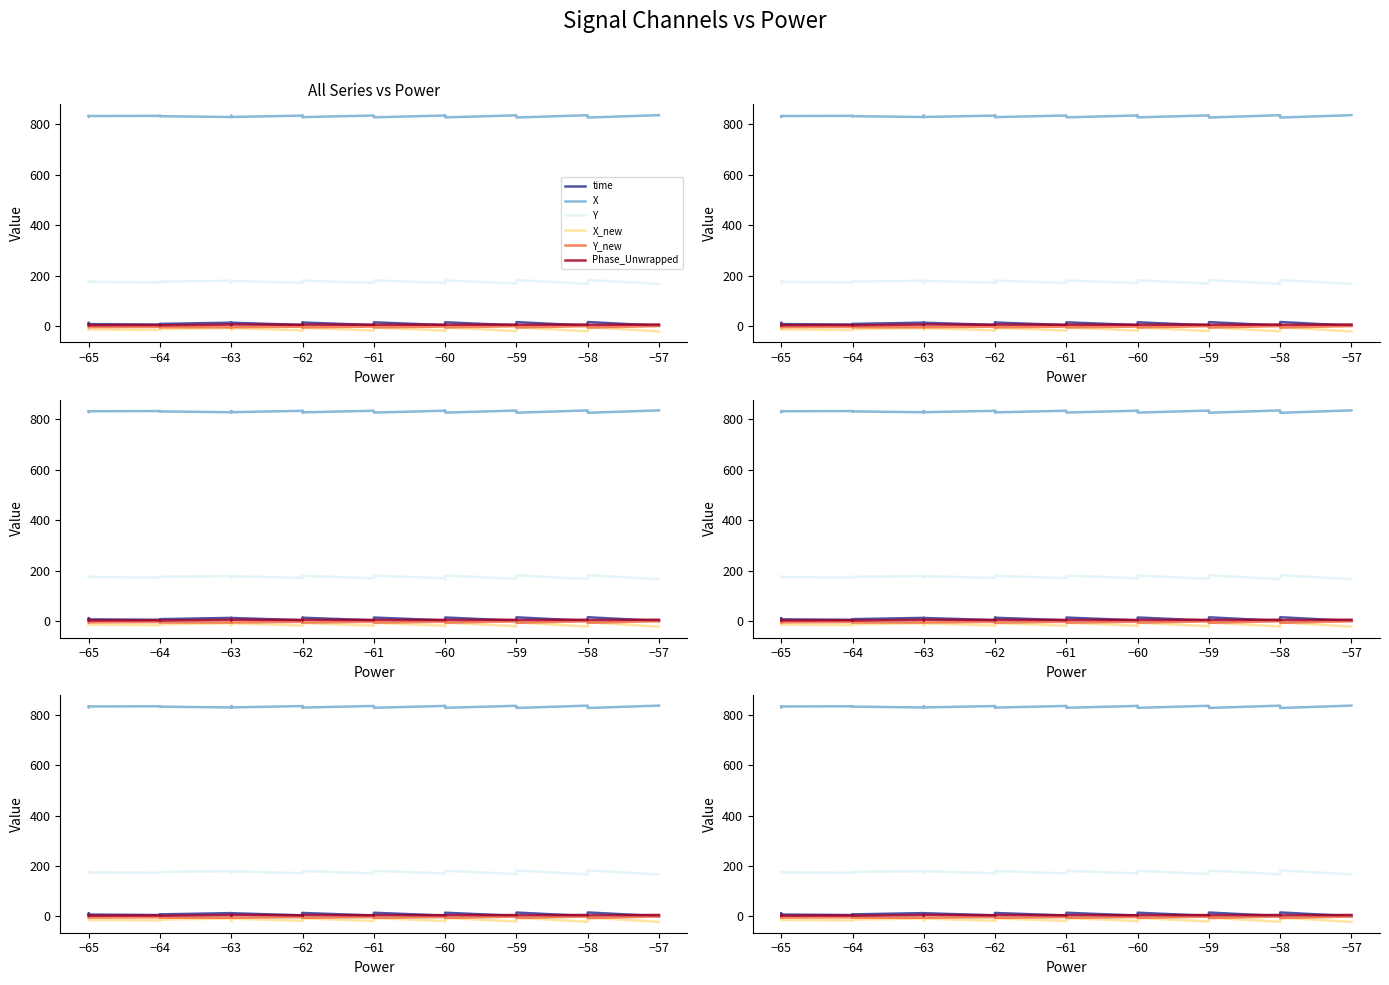

Is the value of X_new at −64 greater than the value of Phase_Unwrapped at −64?

No